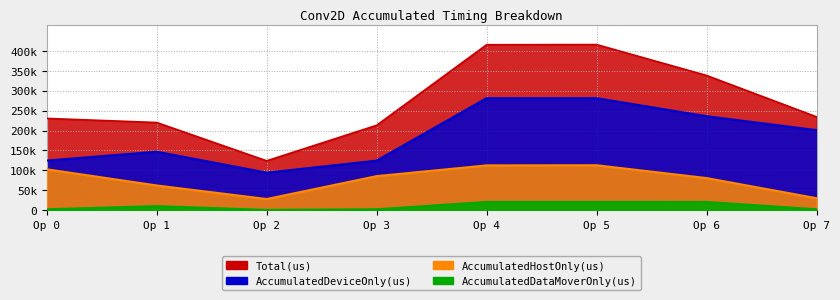

At how many categories does at least one series exceed 178586?

7